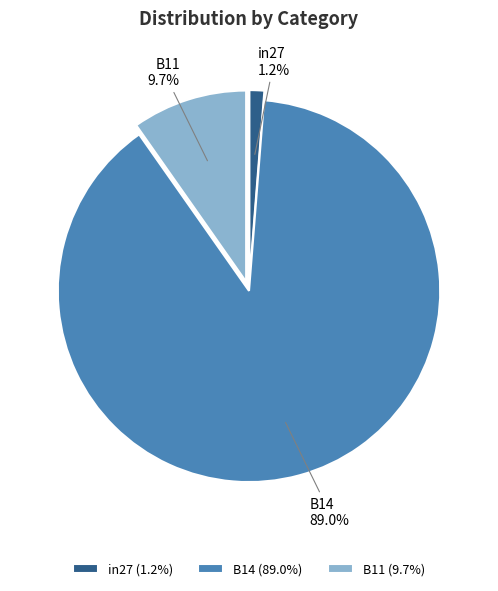

True or false: B14 accounts for 89% of the total.

True